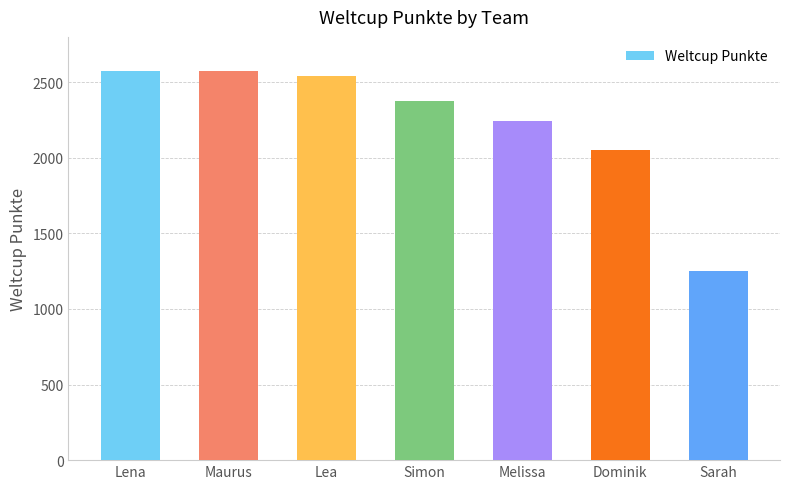

What is the maximum value shown in the chart?

2573